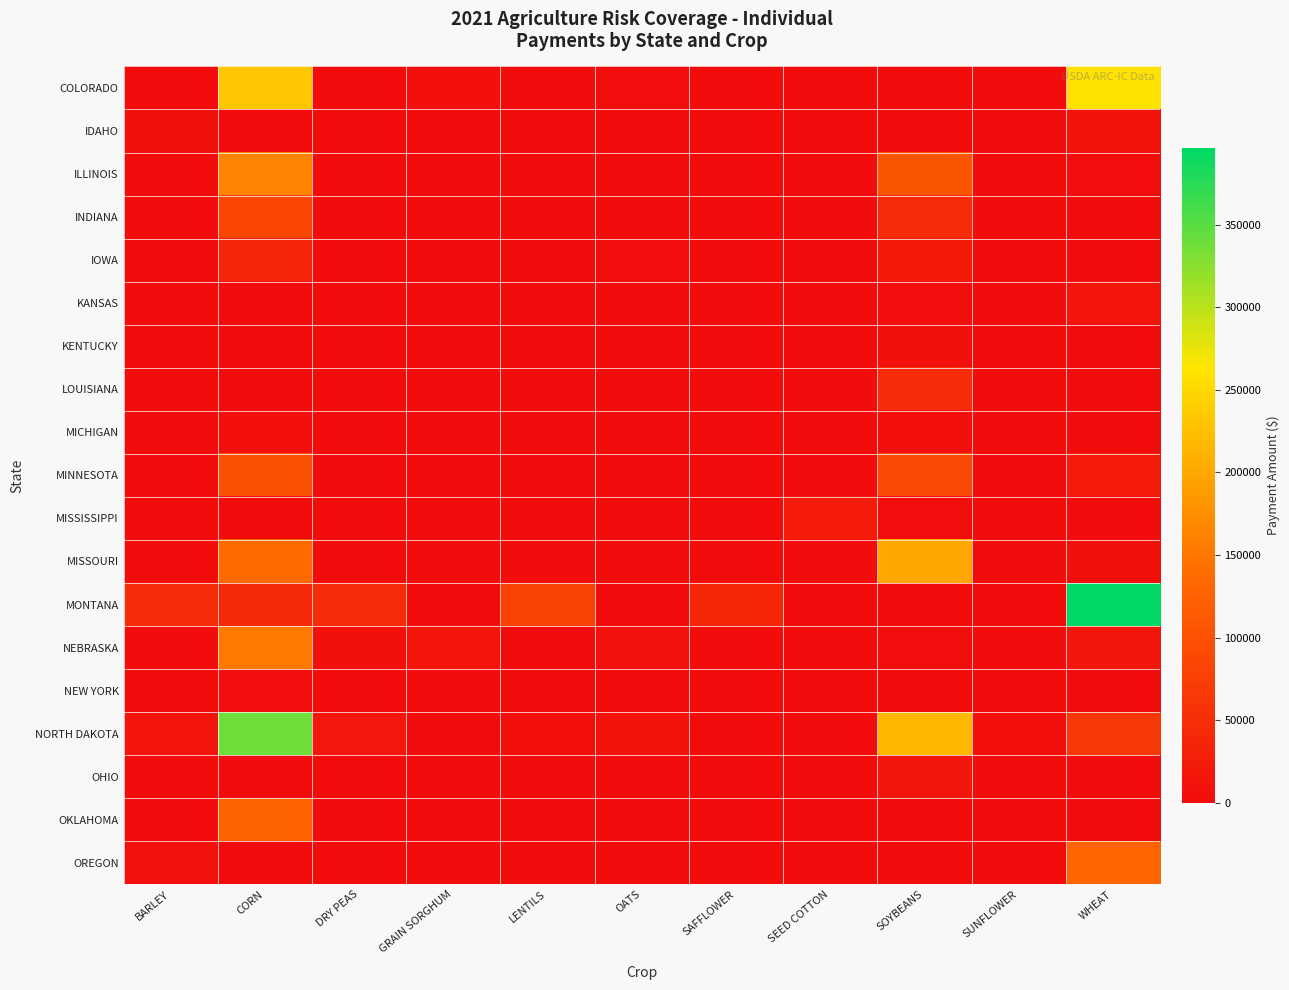

Which has a higher value, BARLEY or DRY PEAS?

BARLEY